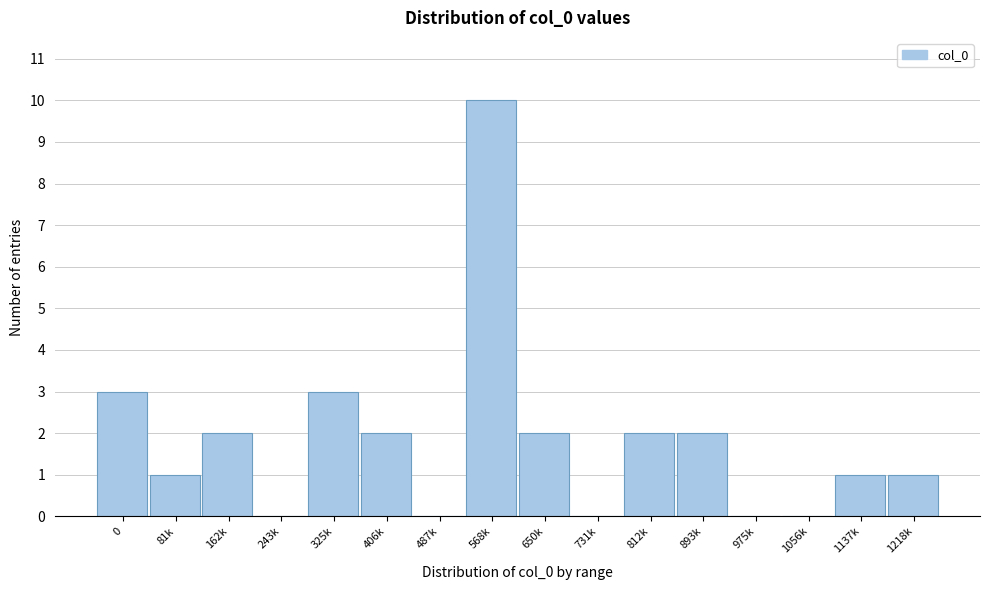

Reading left to right, list all the values displayed in this chart.

0=3	81k=1	162k=2	243k=0	325k=3	406k=2	487k=0	568k=10	650k=2	731k=0	812k=2	893k=2	975k=0	1056k=0	1137k=1	1218k=1